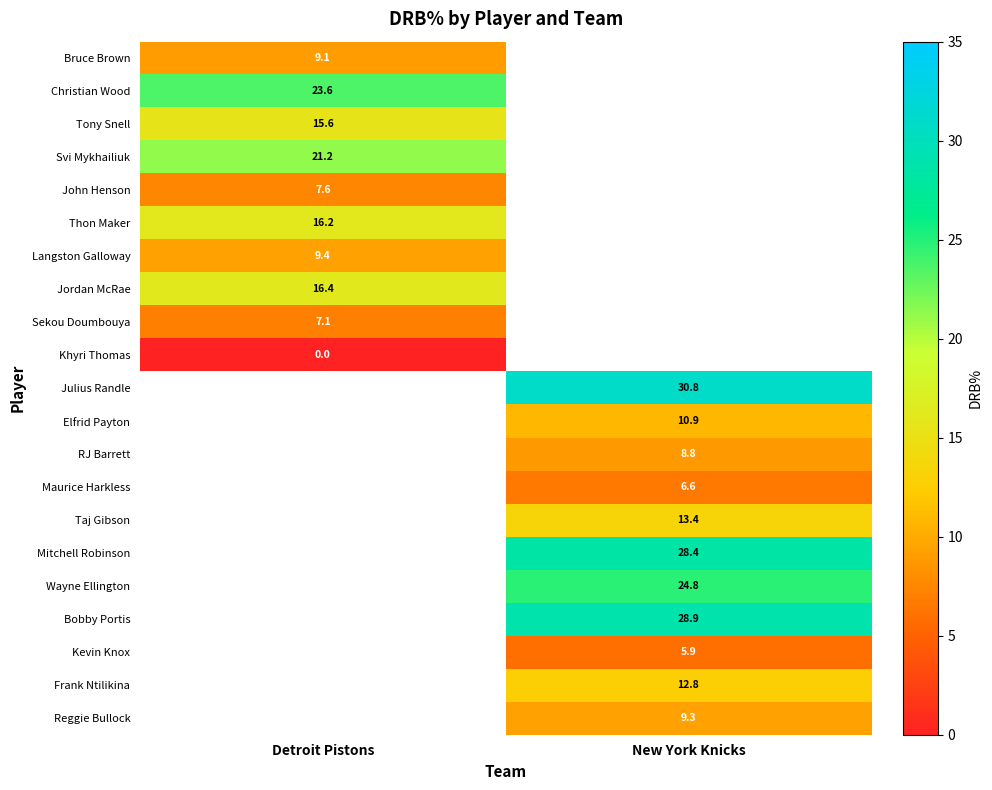

The Svi Mykhailiuk series shows 21.2 at Detroit Pistons. True or false?

True